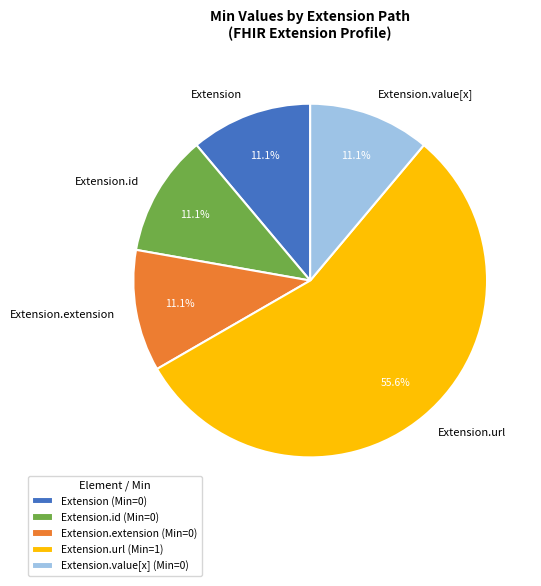

Is there any slice that represents more than half of the pie?

Yes